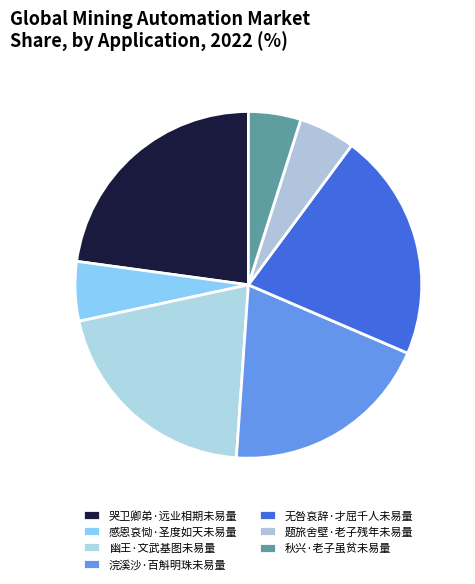

What percentage is the 幽王·文武基图未易量 slice, to the nearest percent?

21%